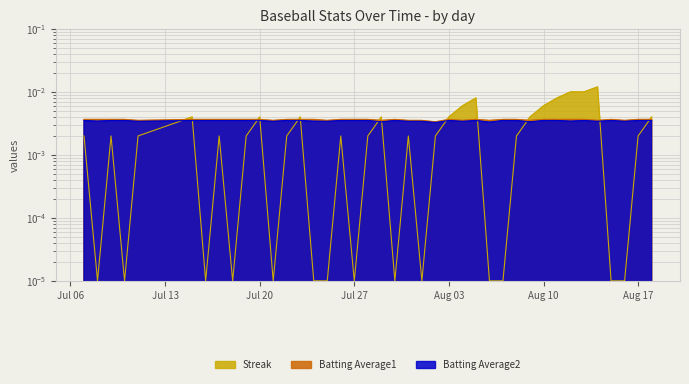

True or false: Streak has a value of 0.0 at 2010-07-23.

True